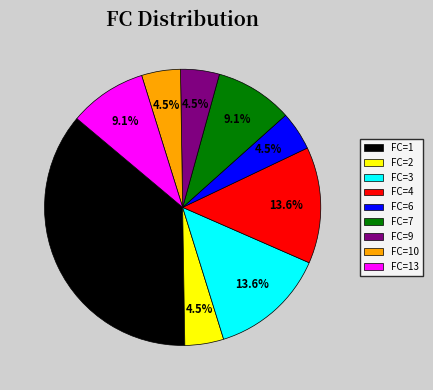

What is the largest slice in the pie chart?

FC=1